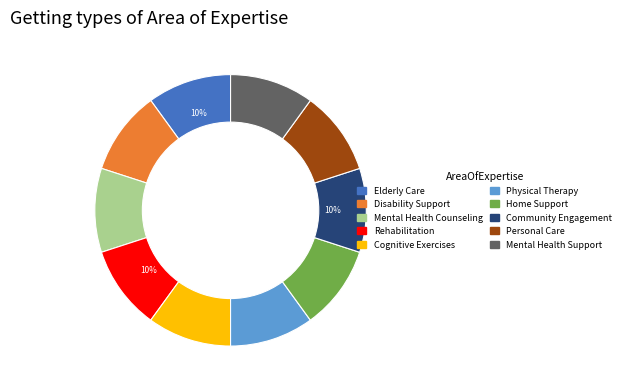

Is it true that Community Engagement is 10% of the pie?

True